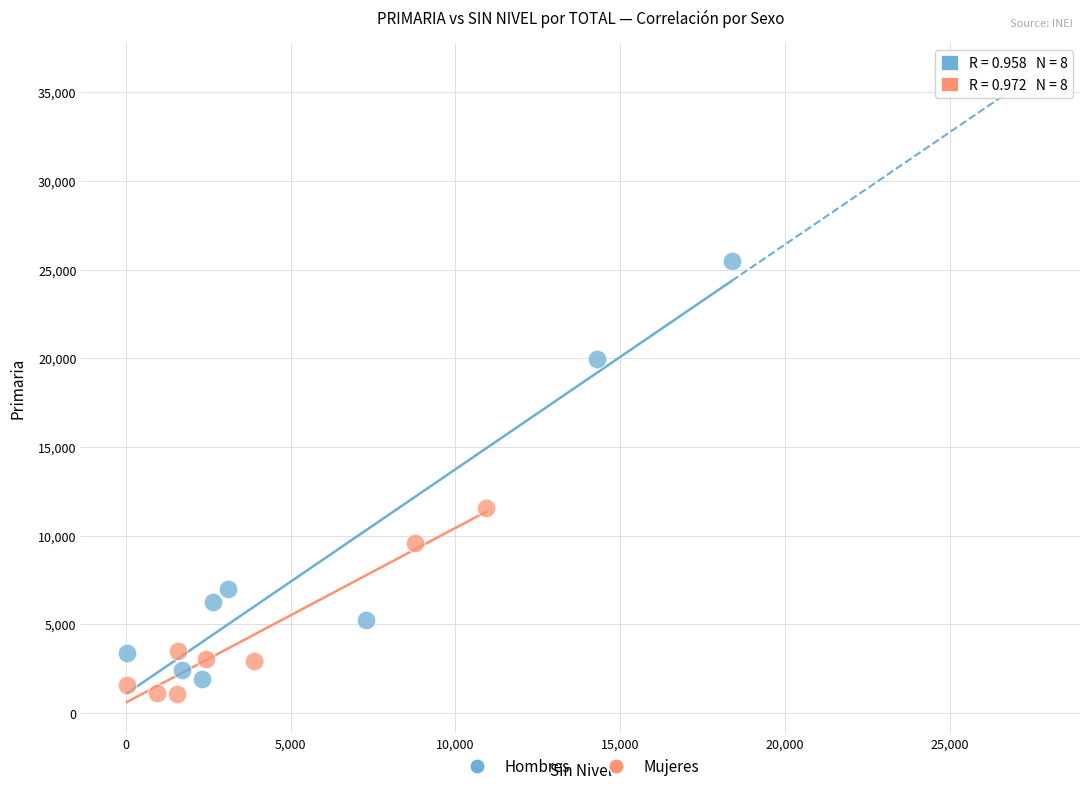

Which series contains the lowest Y value?

Mujeres